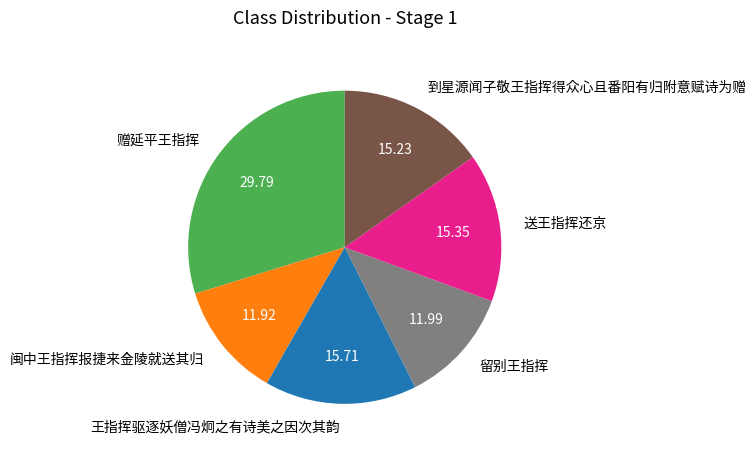

Between 留别王指挥 and 王指挥驱逐妖僧冯炯之有诗美之因次其韵, which is larger?

王指挥驱逐妖僧冯炯之有诗美之因次其韵